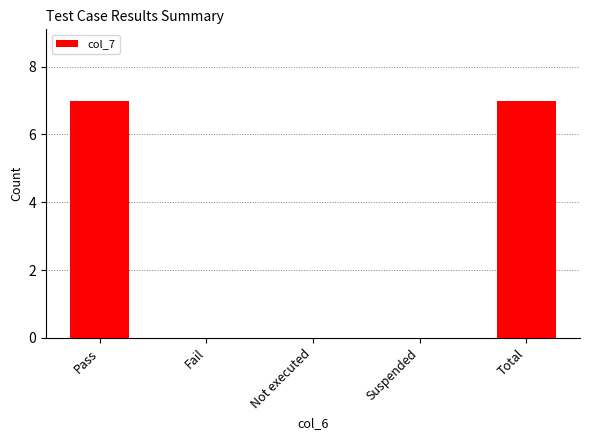

Reading left to right, extract all data points from this chart.

7	0	0	0	7